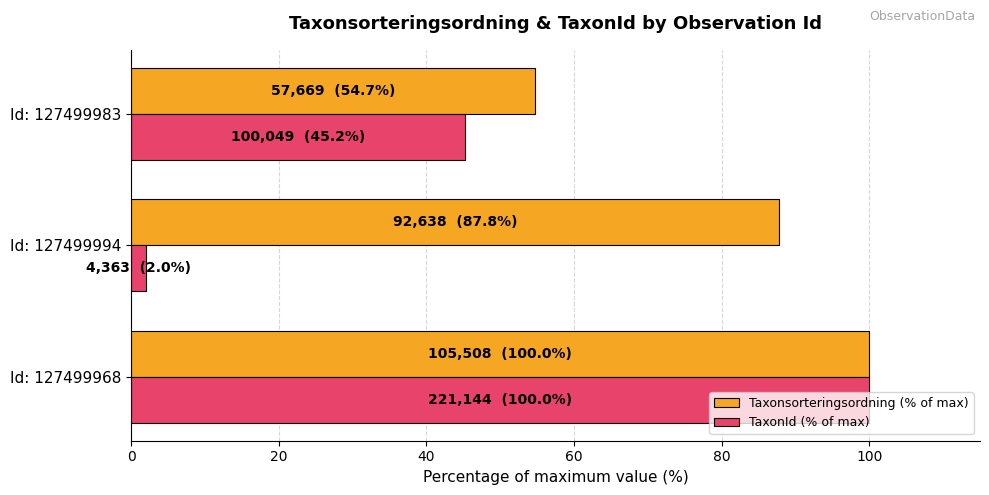

At how many categories does at least one series exceed 35?

3